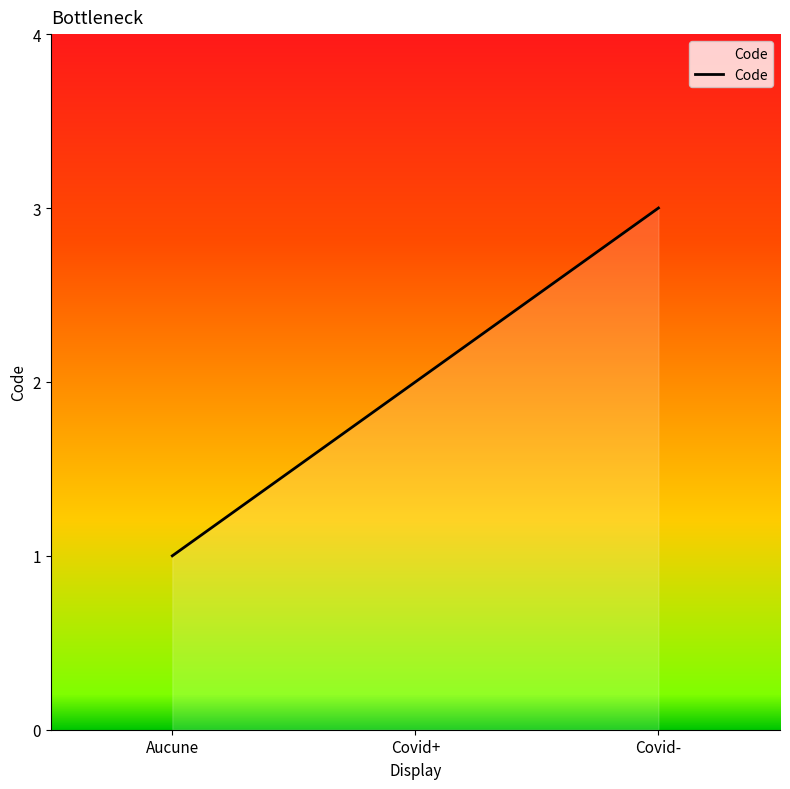

At which category does the chart reach its minimum across all series?

Aucune